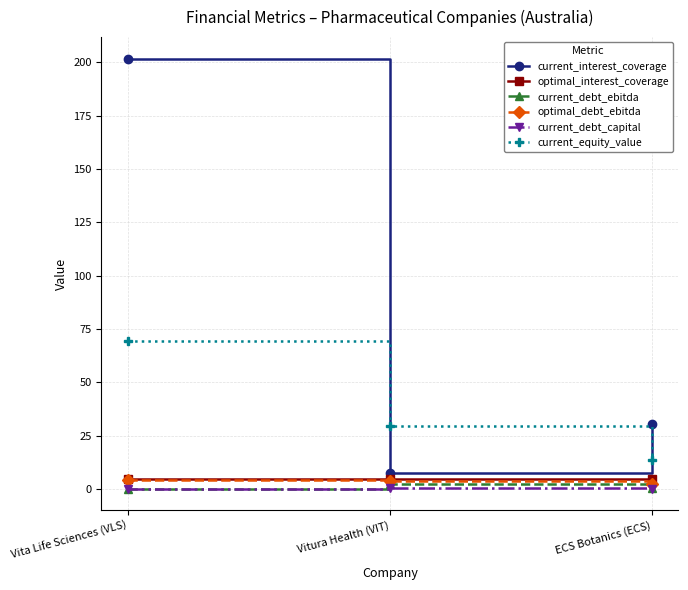

What is the greatest value displayed?

201.8